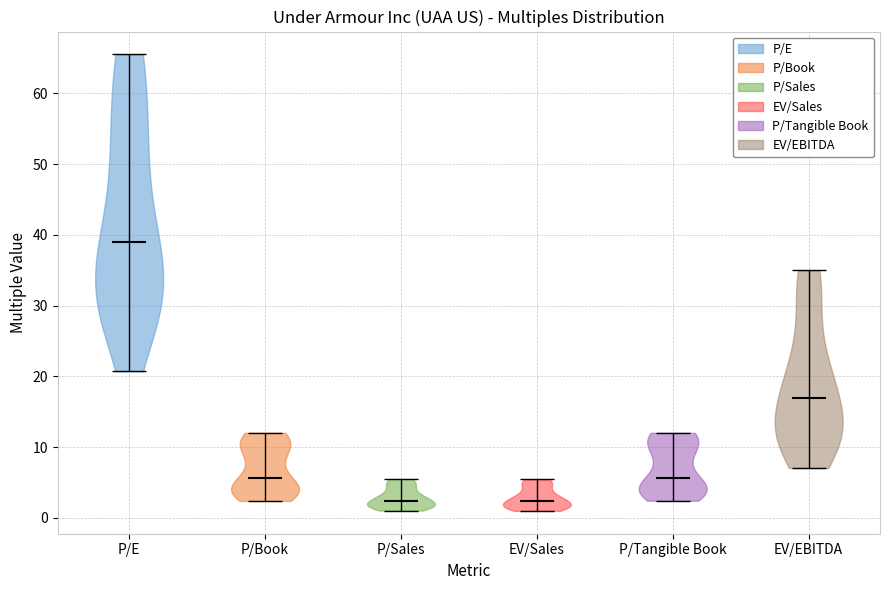

Reading left to right, read every violin against the y-axis: where its median line is, and the lowest and highest points it reaches. The values are not printed on the chart, so give them approximately, as read against the axis.

P/E: median line 39, lowest point 21, highest point 66
P/Book: median line 6, lowest point 2, highest point 12
P/Sales: median line 2, lowest point 1, highest point 6
EV/Sales: median line 2, lowest point 1, highest point 5
P/Tangible Book: median line 6, lowest point 2, highest point 12
EV/EBITDA: median line 17, lowest point 7, highest point 35